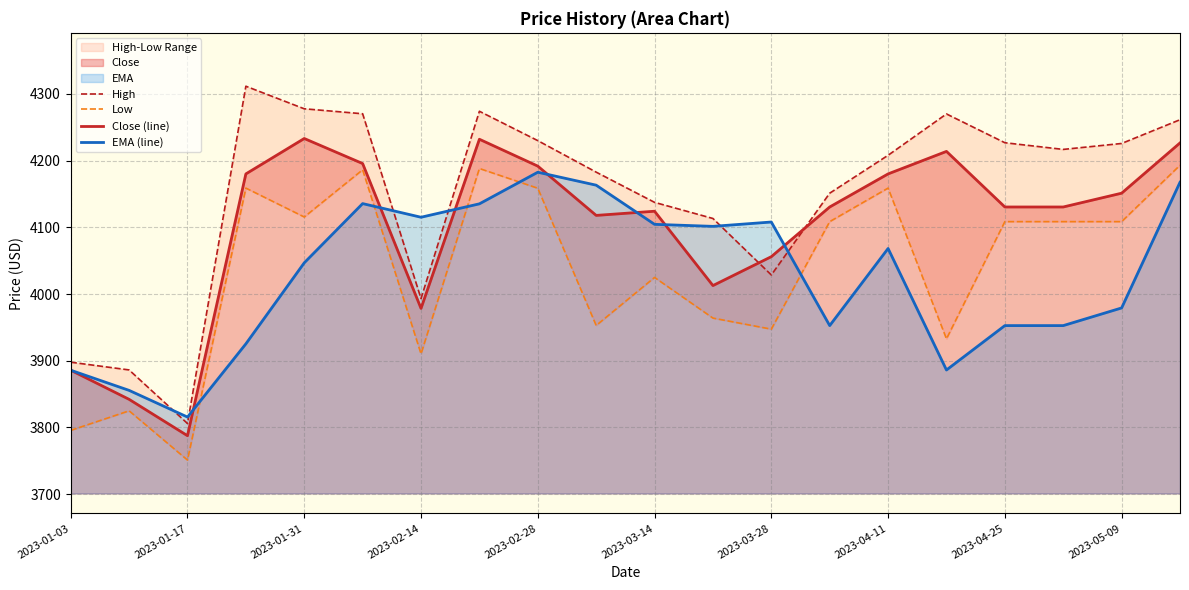

The value of EMA (line) at 2023-05-09 is 3979.1. True or false?

True